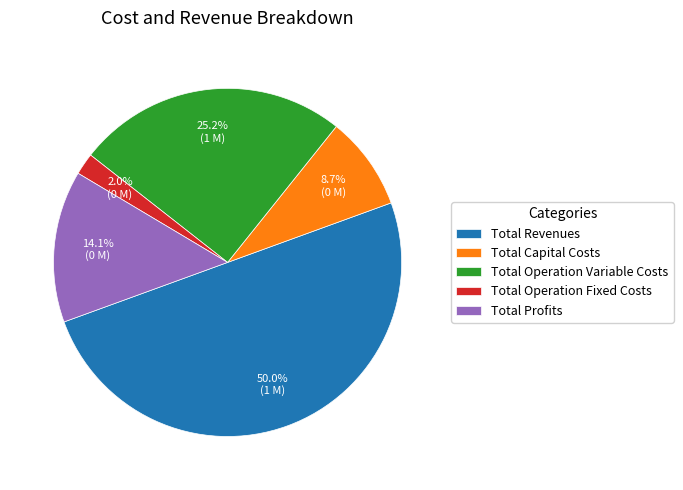

Combined, what portion of the pie is Total Operation Variable Costs and Total Capital Costs?

33.9%